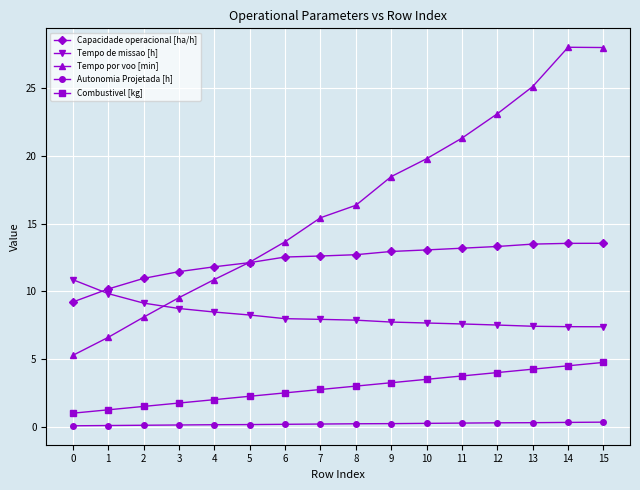

Which series has the largest range (max minus min)?

Tempo por voo [min]